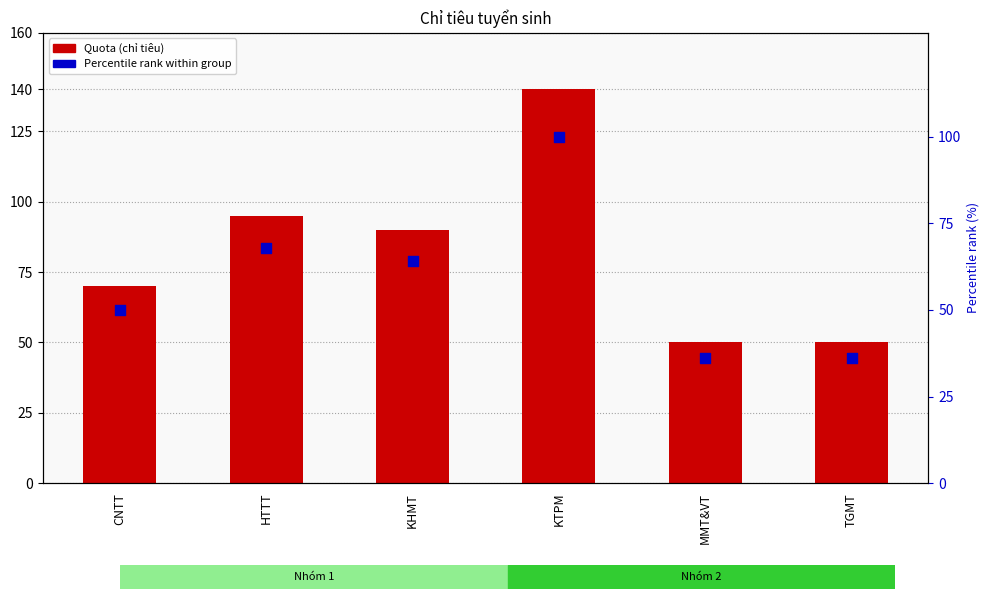

Which series contains the highest Y value?

Quota